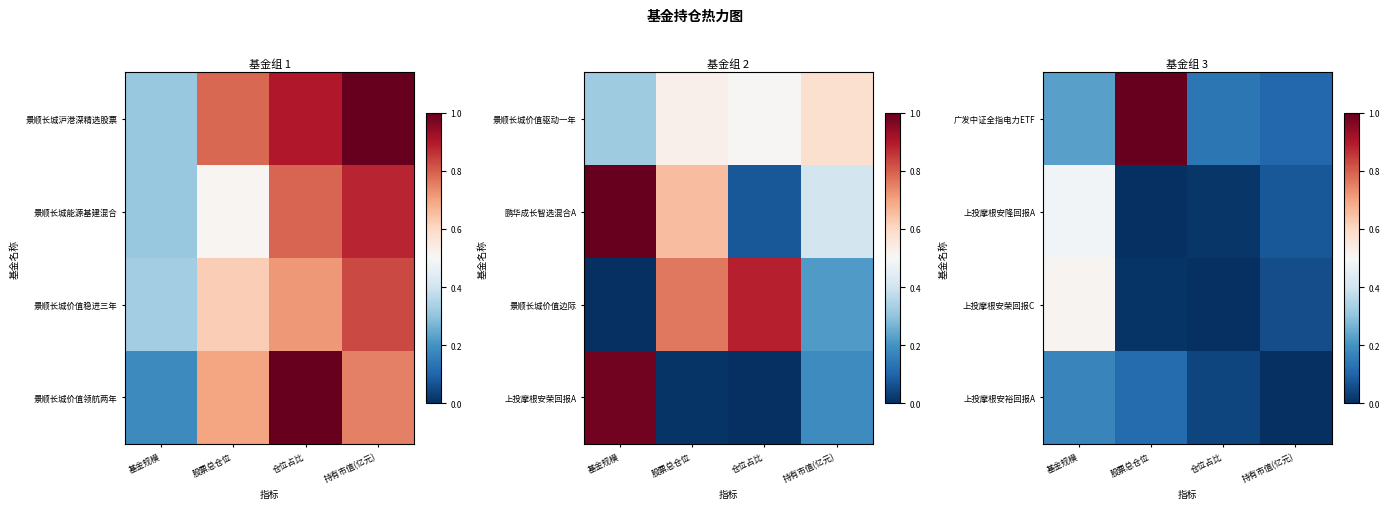

Count the number of categories in the chart.

4